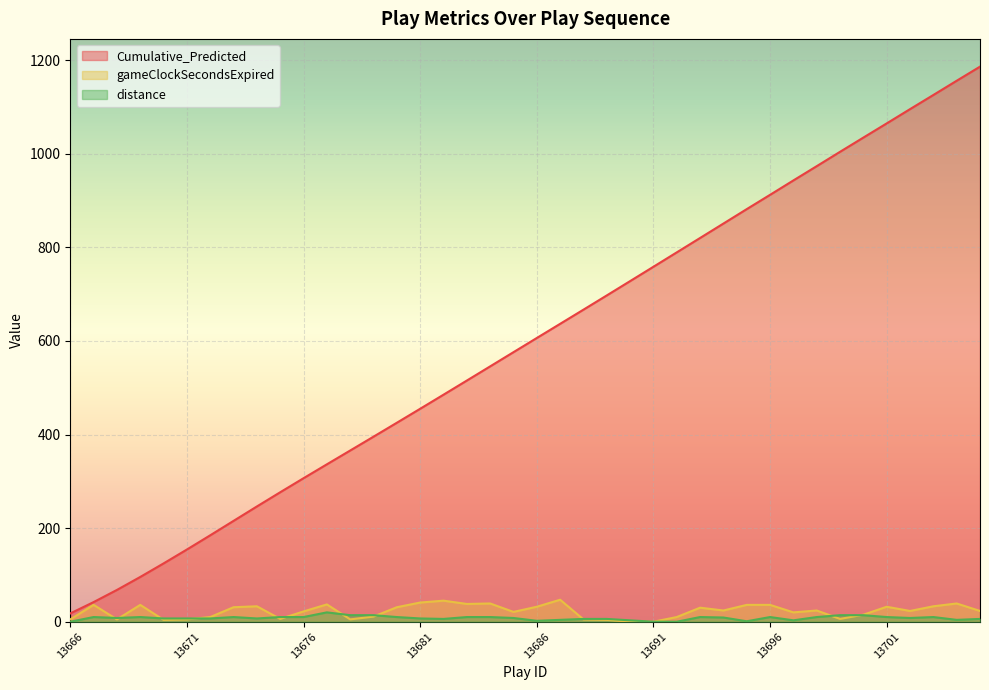

What is the highest value of the gameClockSecondsExpired series?

47.0